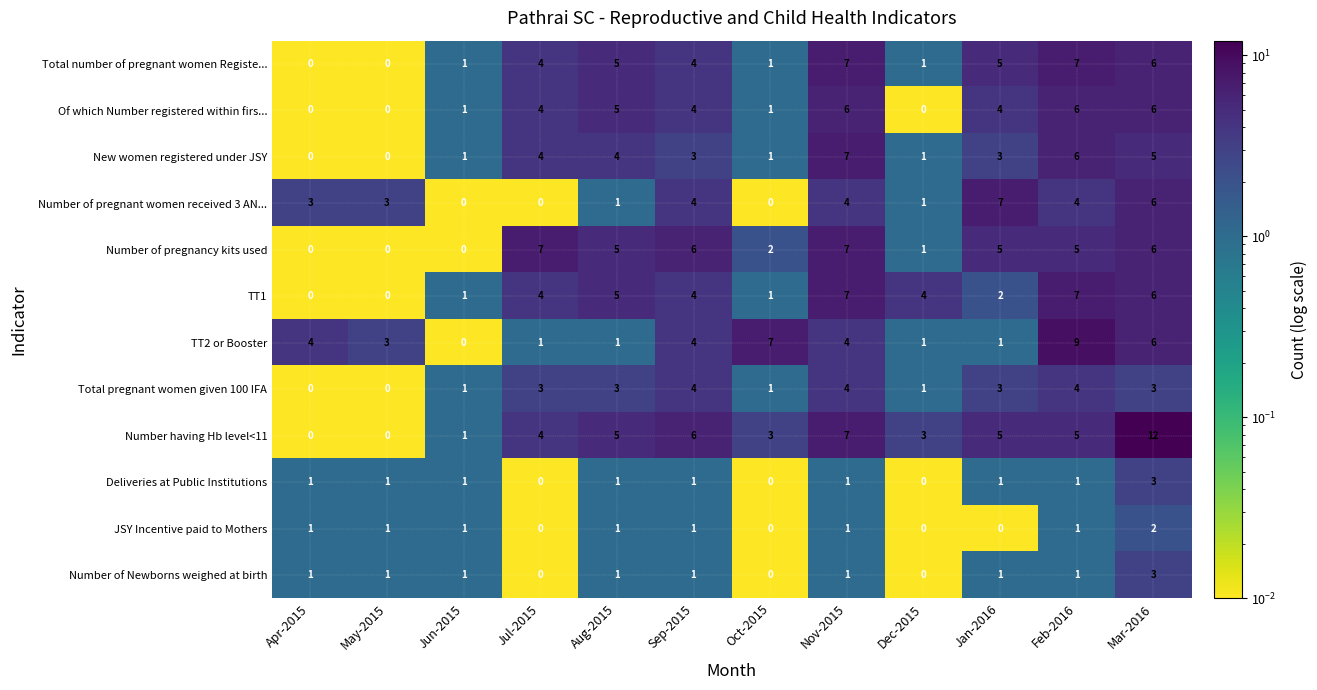

What is the total value across all series at Jun-2015?

9